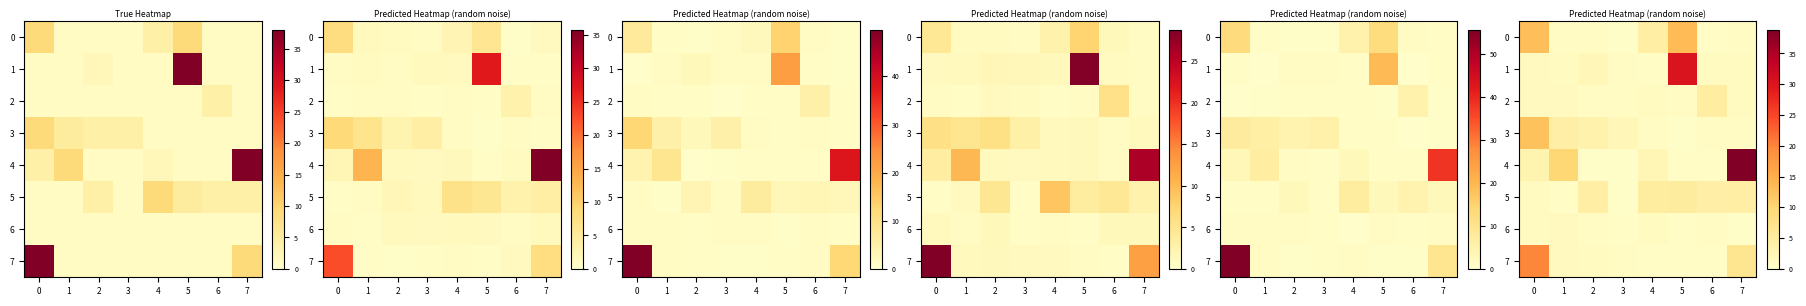

Which series has the largest total across all categories?

4